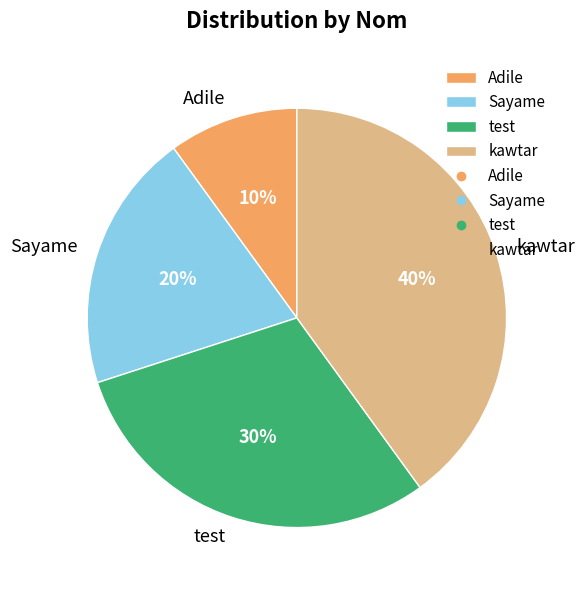

What percentage is the test slice, to the nearest percent?

30%